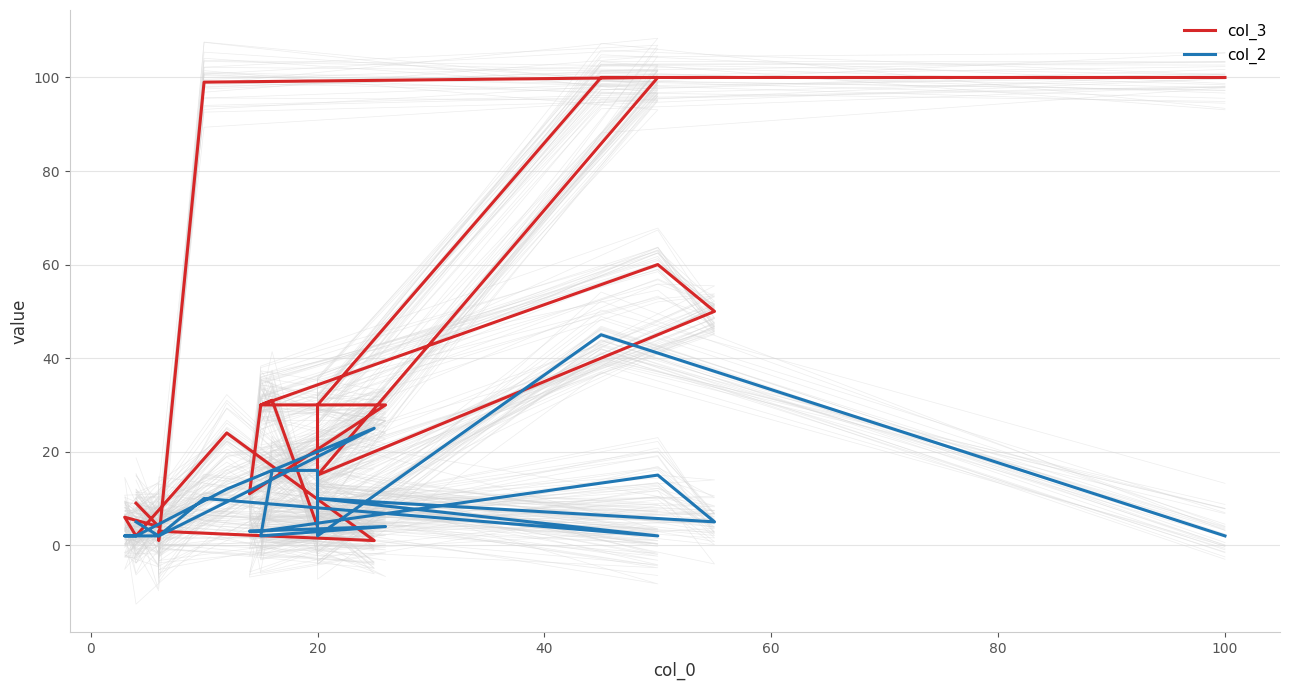

Does the chart have visible grid lines?

Yes